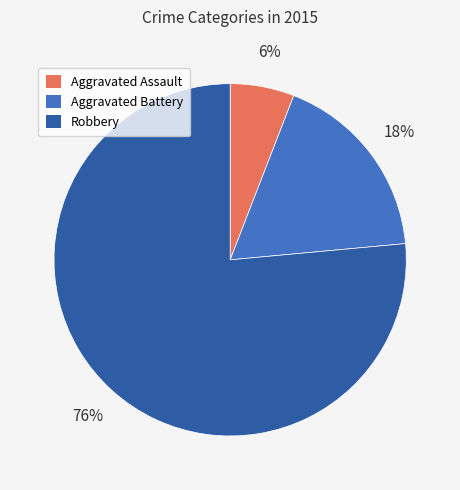

What percentage is the Aggravated Assault slice, to the nearest percent?

6%